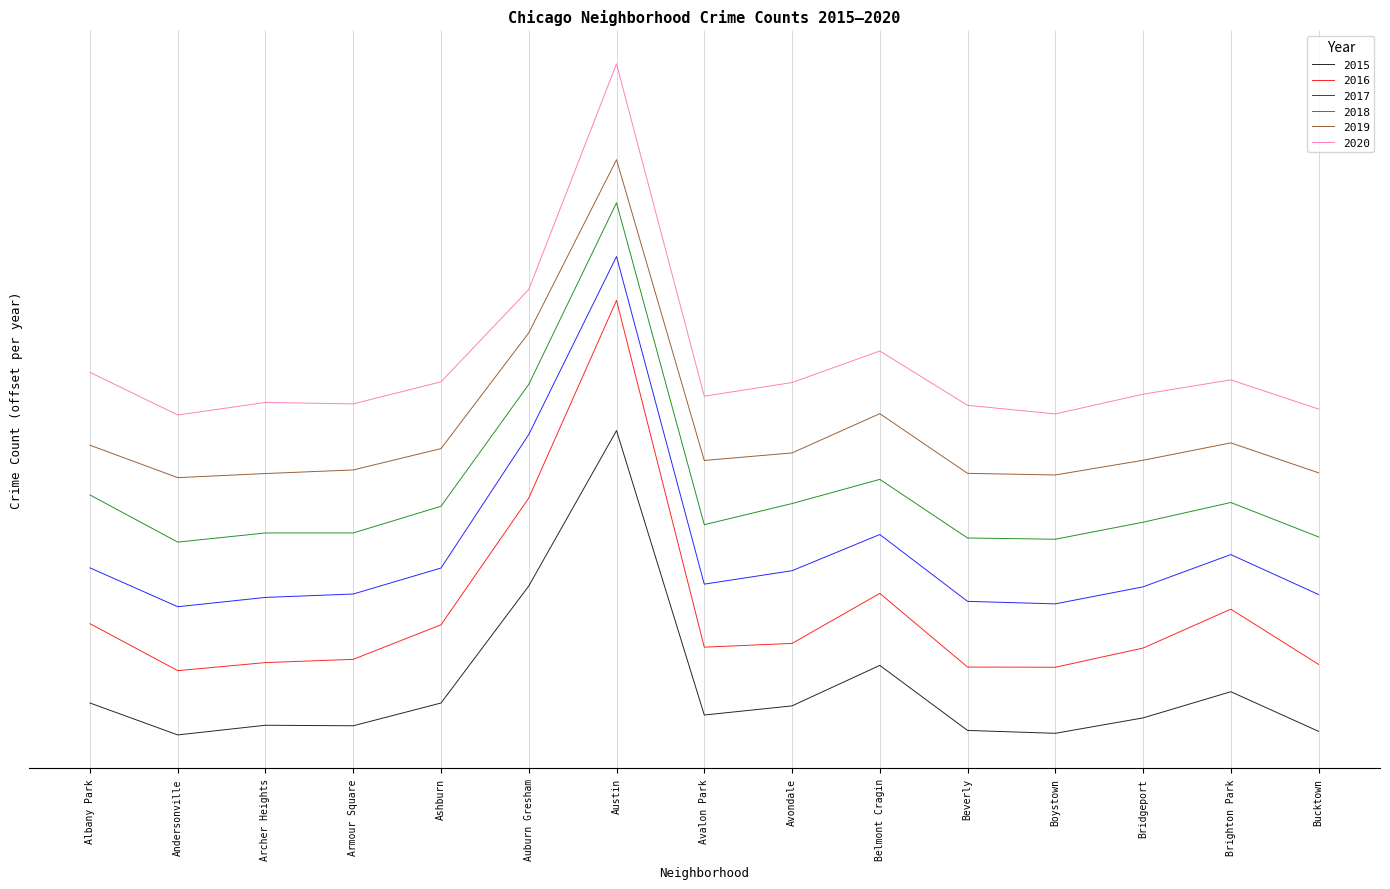

How many data points in 2017 are less than 838?

7